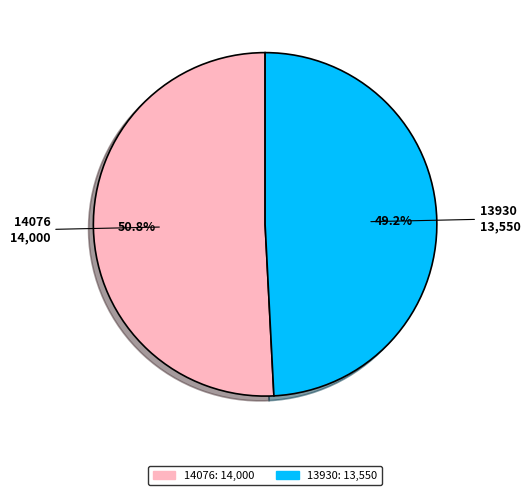

What is the largest slice in the pie chart?

14076